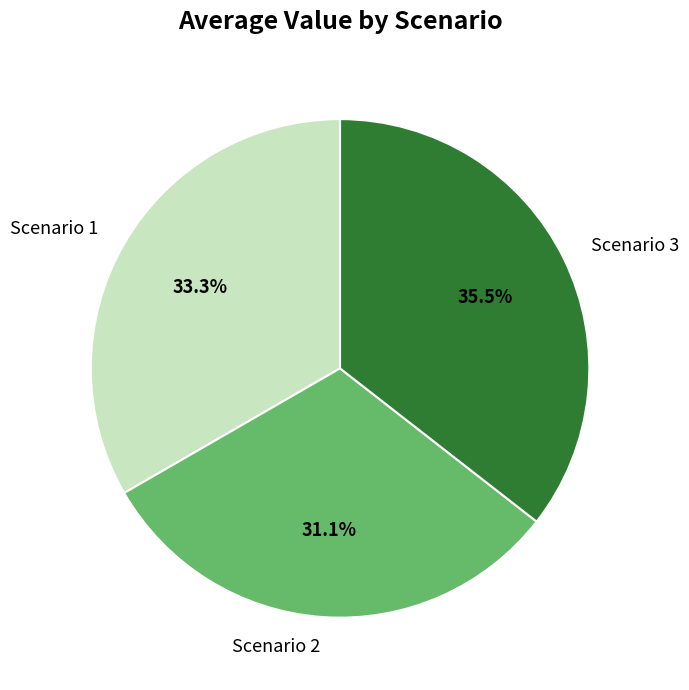

To the nearest percent, what percentage of the pie is Scenario 2?

31%